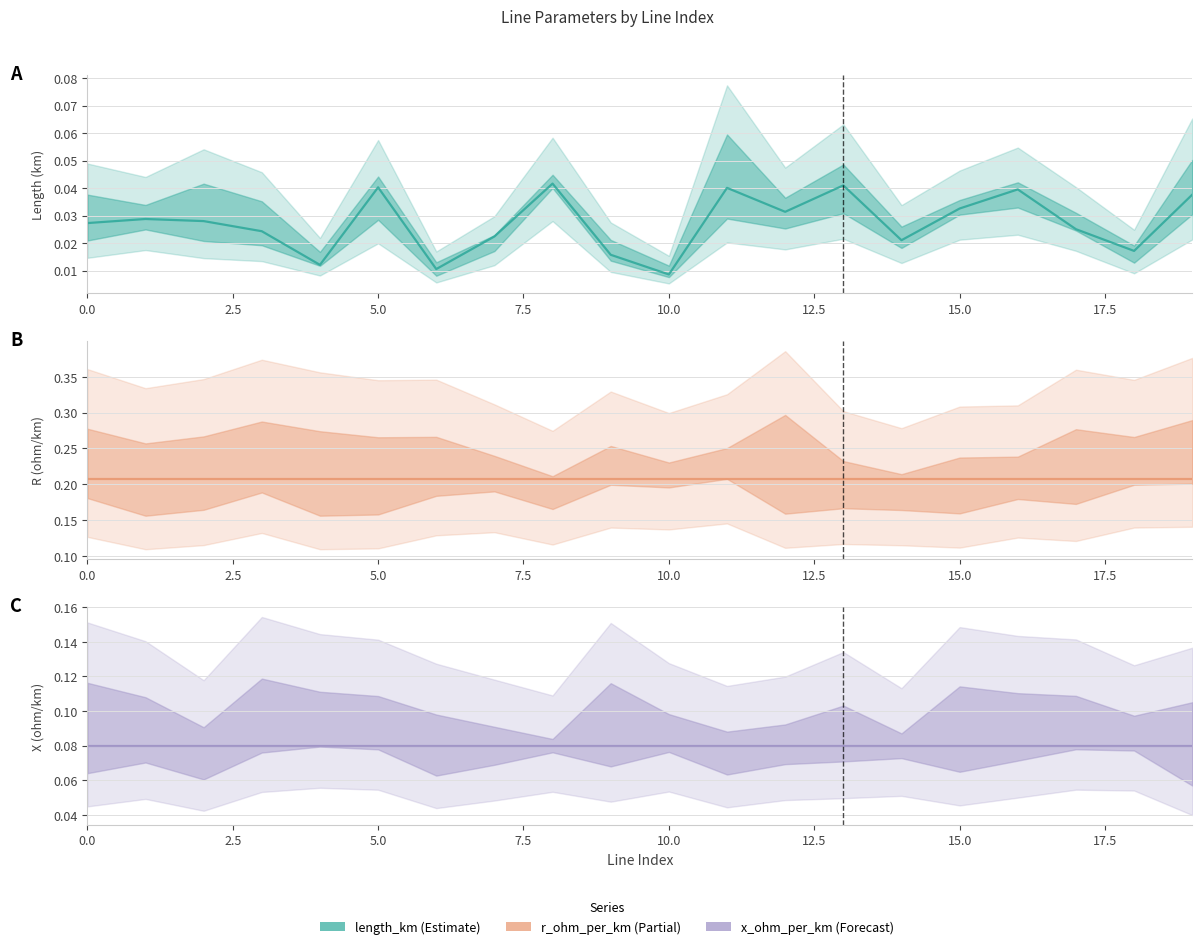

Count the number of data series in this chart.

3